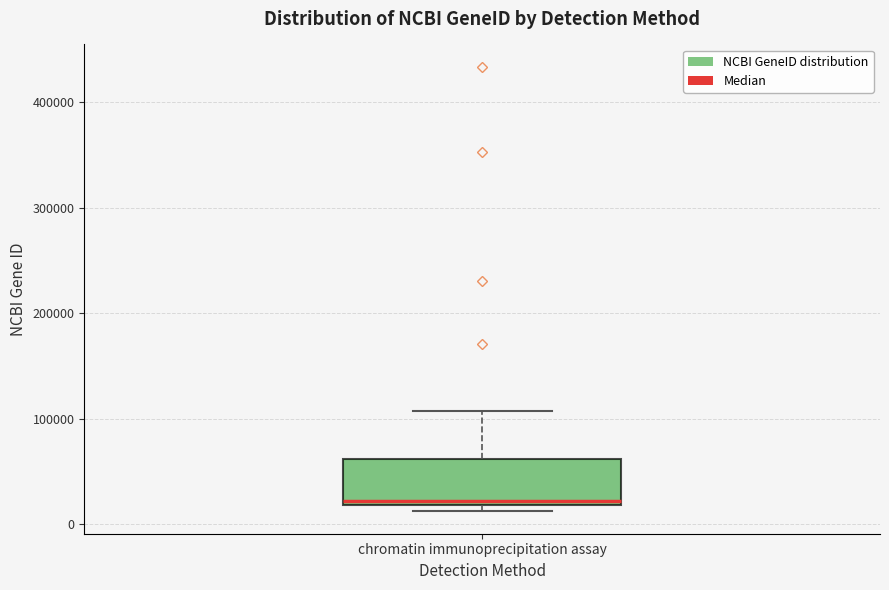

Read this box plot against the y-axis: the position of the median line, the range covered by the box, and the ends of both whiskers. The values are not printed on the chart, so give them approximately, as read against the axis.

median 20000 (just above the box's lower edge), box 20000 to 60000, whiskers 10000 to 110000